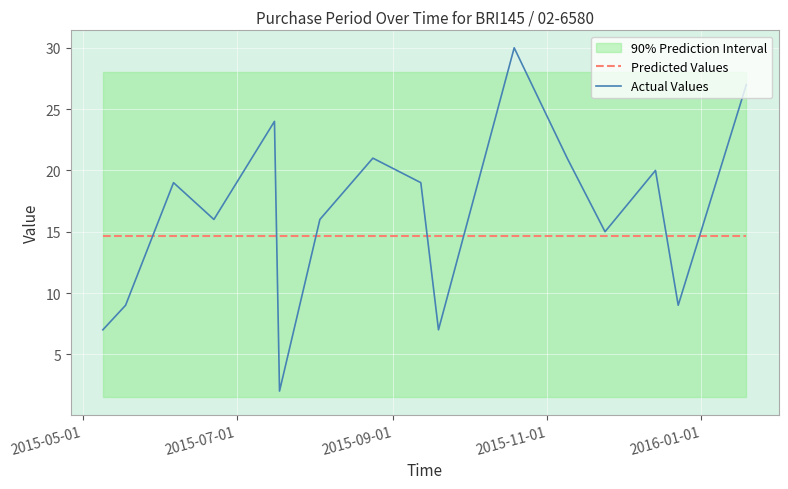

Which series ends up on top after the final intersection of Actual Values and Predicted Values?

Actual Values